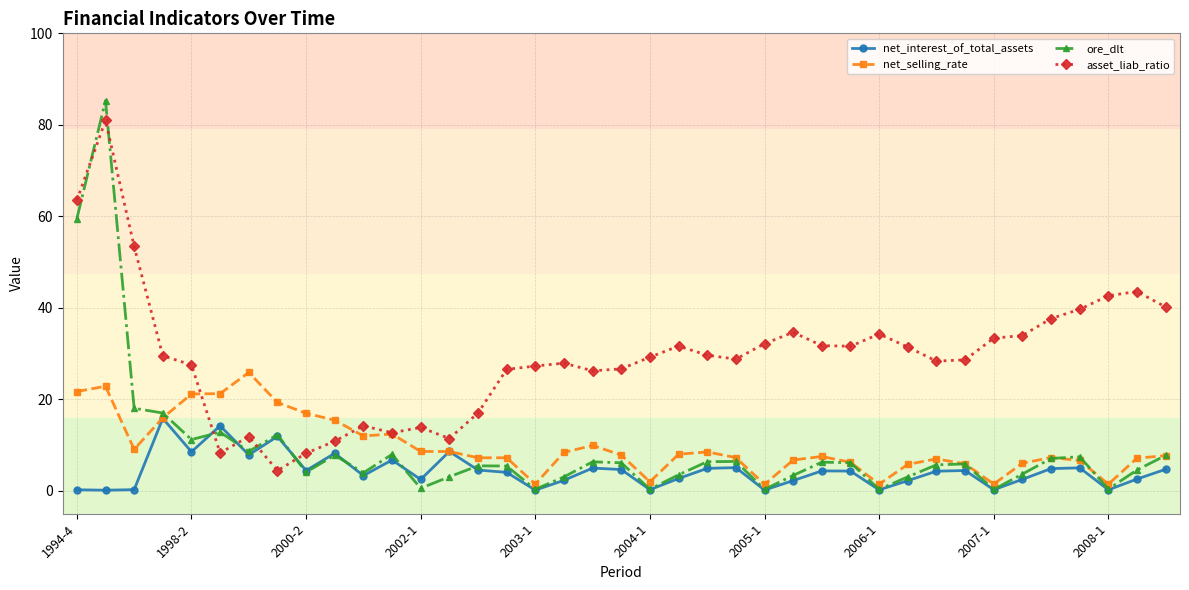

What is the highest value of the net_interest_of_total_assets series?

15.8